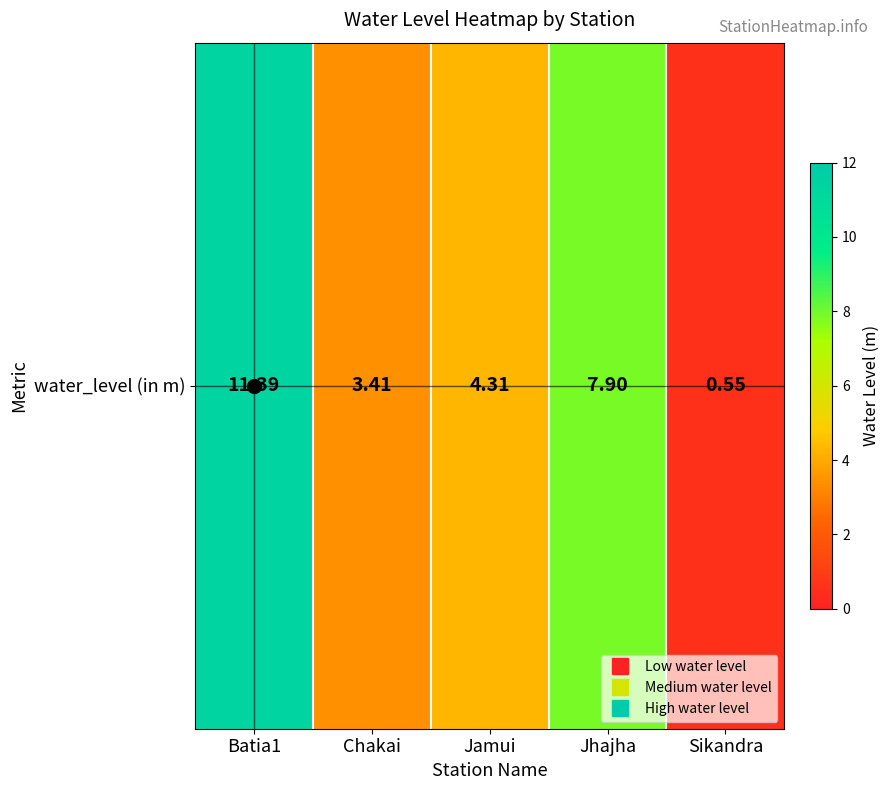

Reading right to left, what are all the values shown in this chart?

Sikandra=0.6	Jhajha=7.9	Jamui=4.3	Chakai=3.4	Batia1=11.4